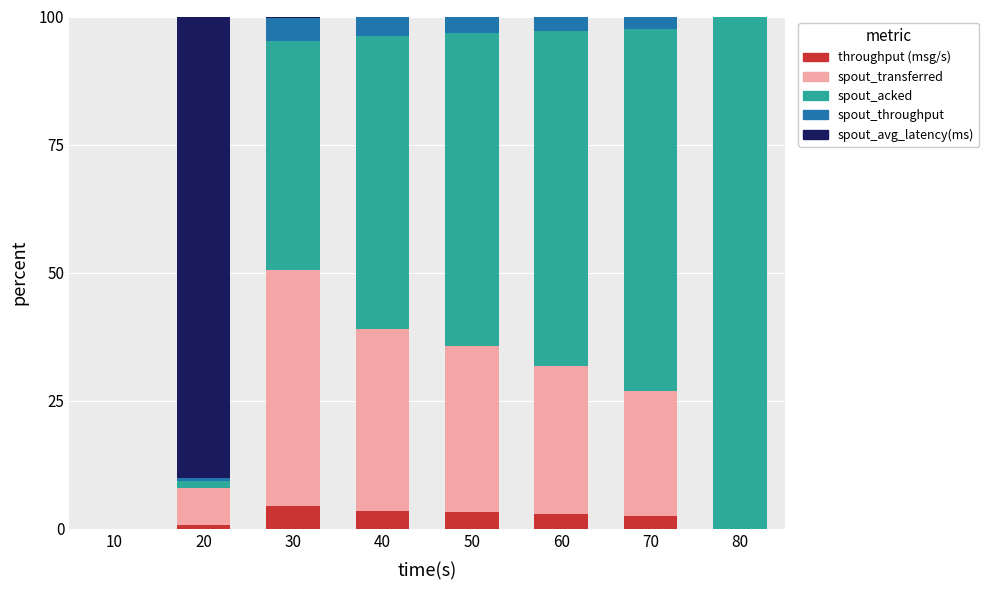

True or false: spout_throughput (messages/s) has a value of 0.0 at 10.

True